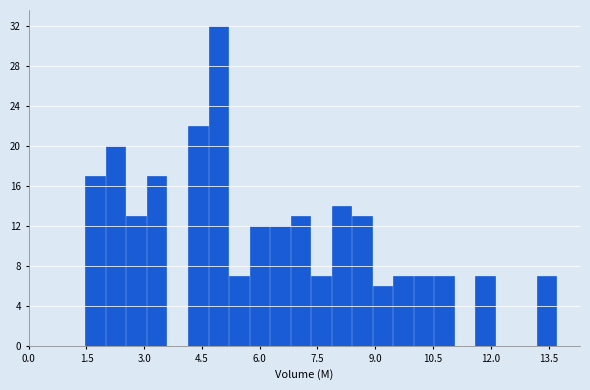

Read against the x-axis, roughly where is the centre of the tallest bar?

5.0